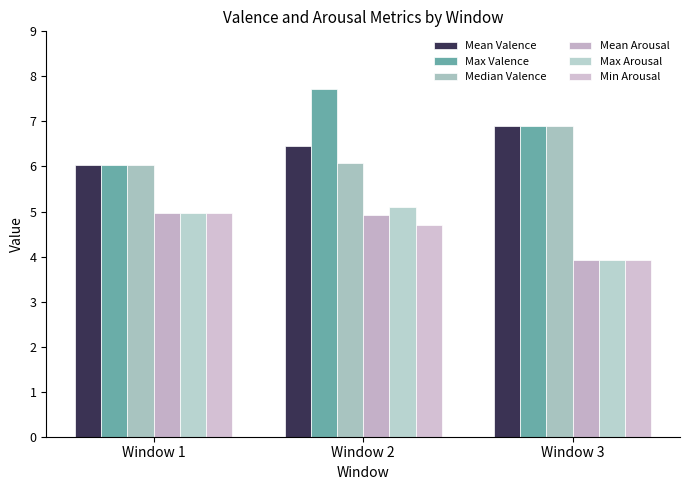

What are all the series names shown in the legend?

Mean Valence, Max Valence, Median Valence, Mean Arousal, Max Arousal, Min Arousal